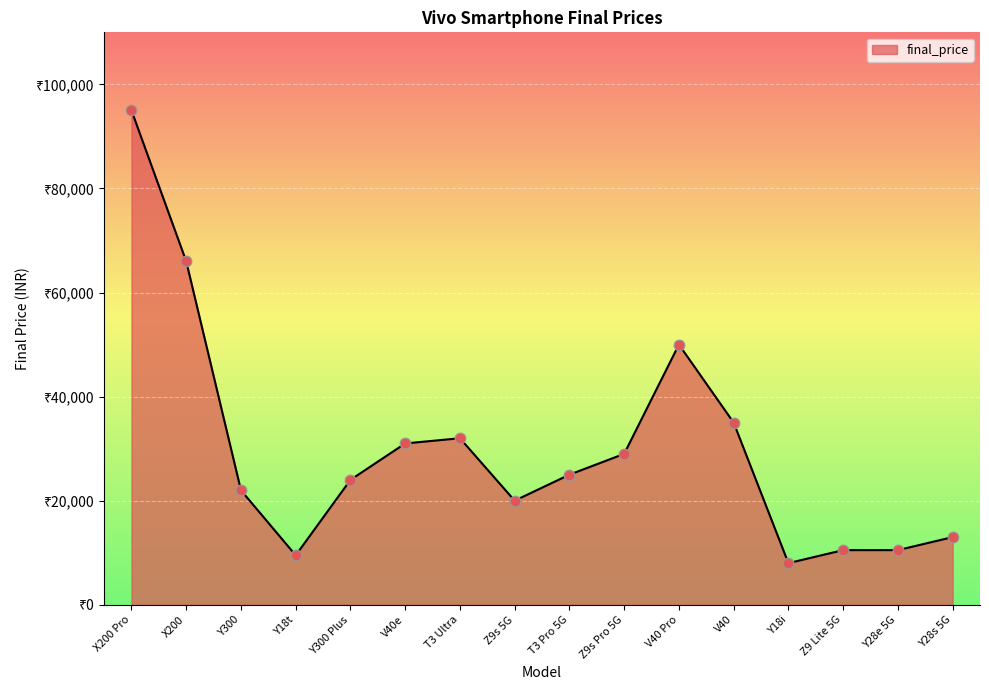

Approximately how many times larger is the value at V40 Pro compared to Z9s Pro 5G?

1.7